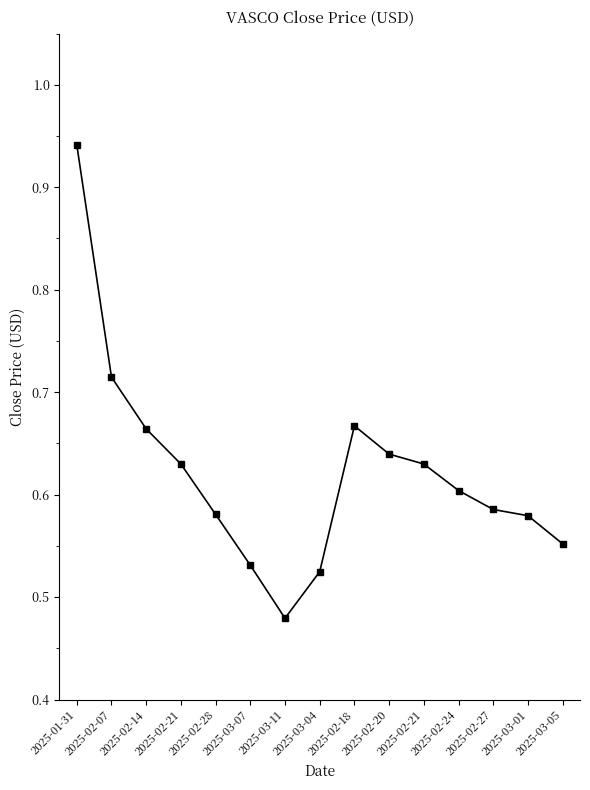

Which category has the lowest value across all series?

2025-03-11